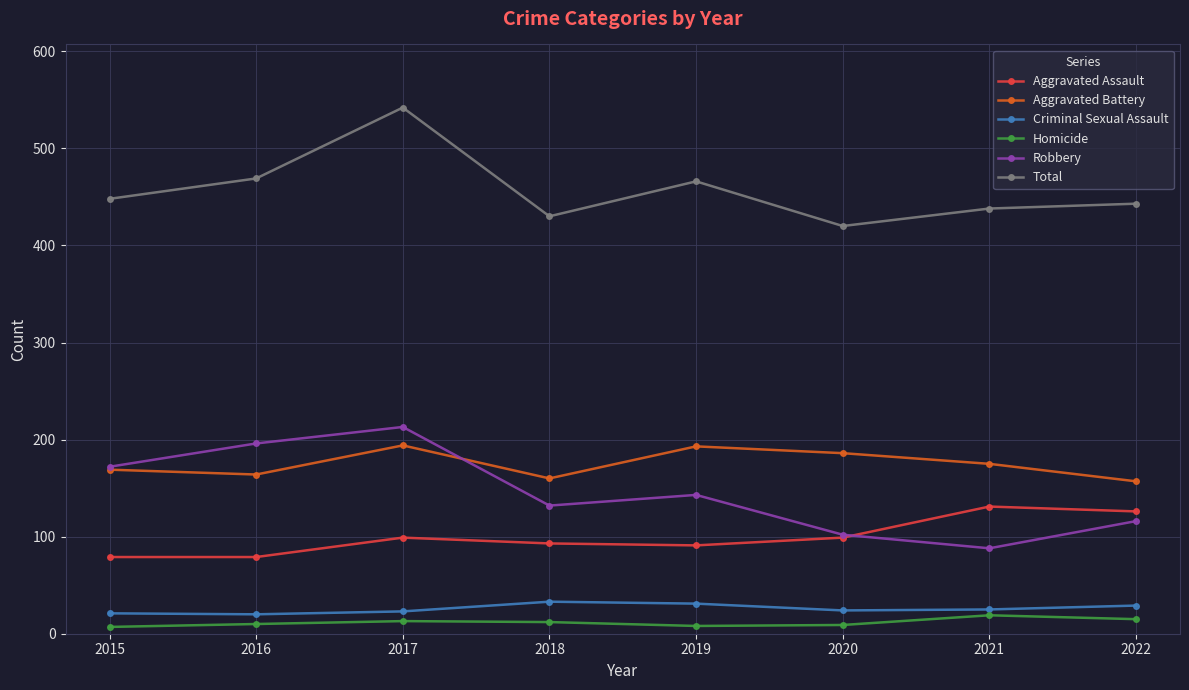

What is the sum of all Aggravated Battery values?

1398